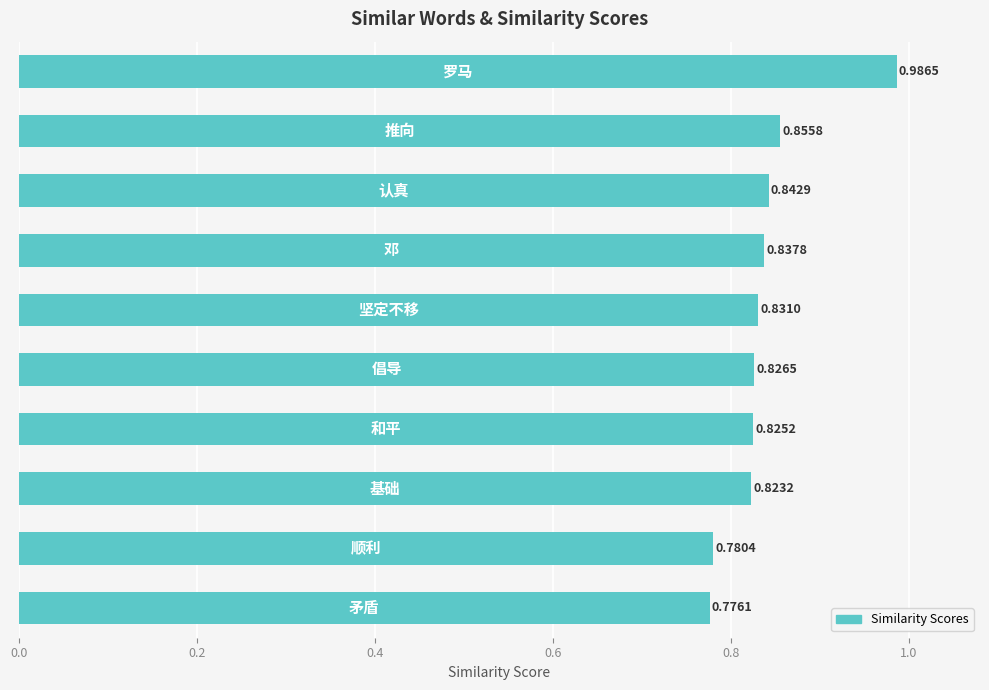

What is the sum of all values?

8.4